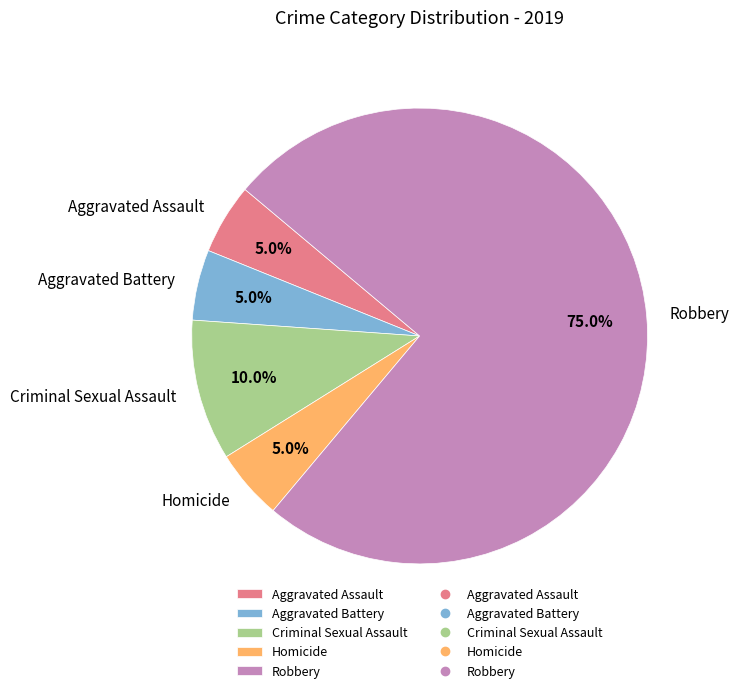

Which slice is the largest?

Robbery